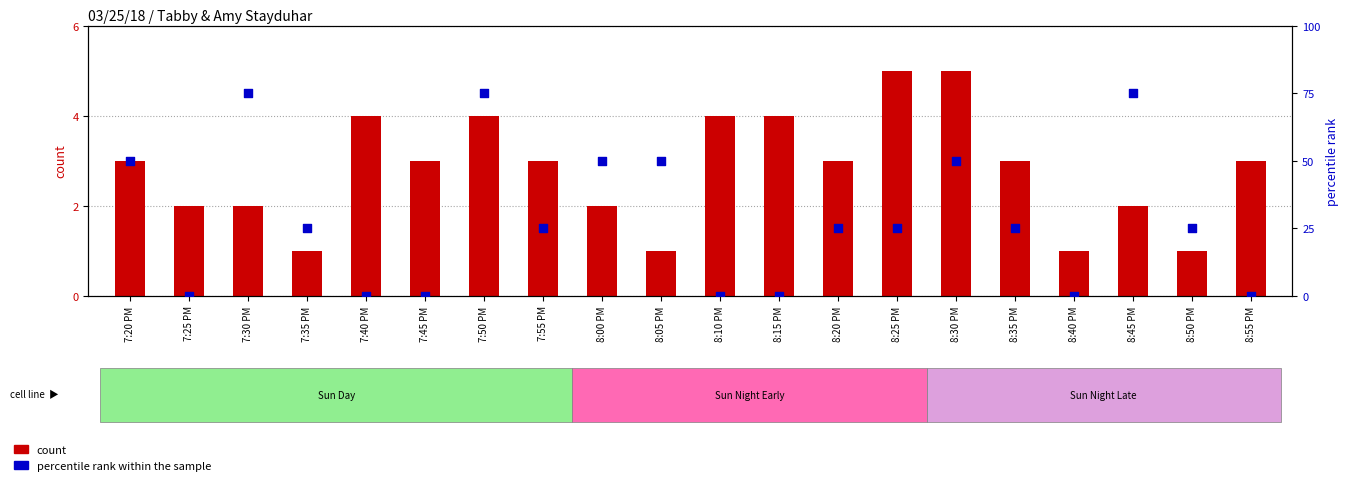

Which series has the largest Y range (max minus min)?

percentile rank within the sample